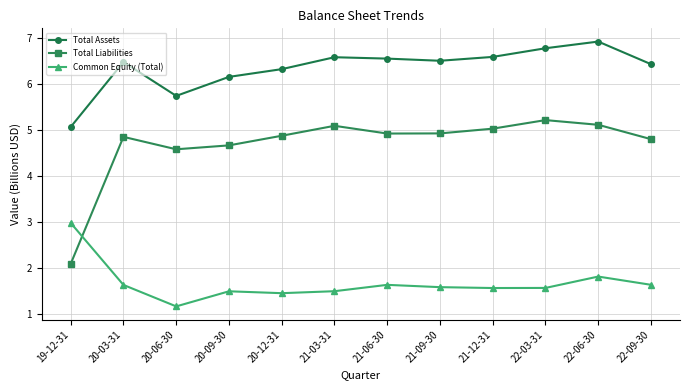

Where is the first local minimum for Total Liabilities?

20-06-30